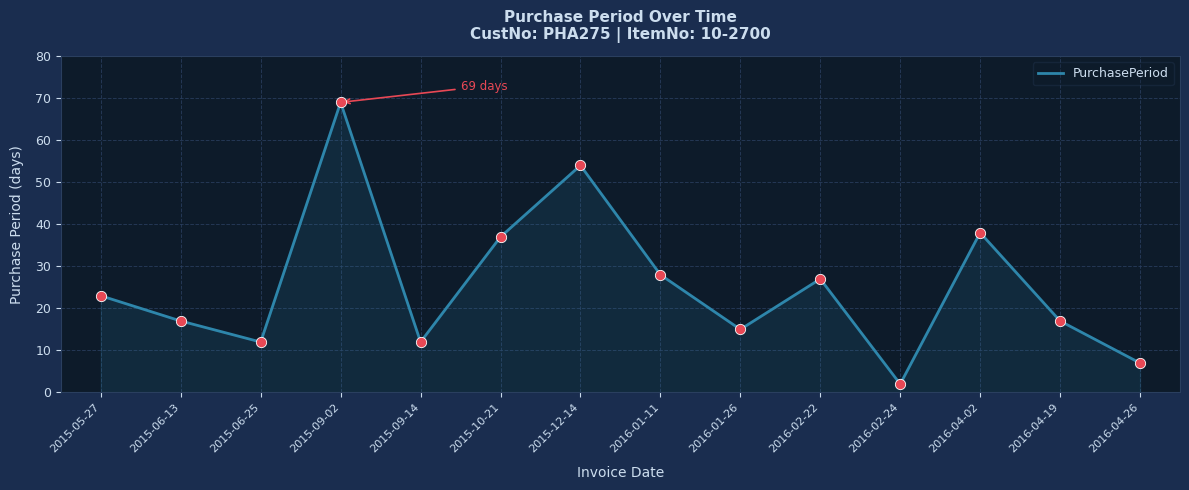

What is the change in value from 2015-06-25 to 2016-04-19?

+5